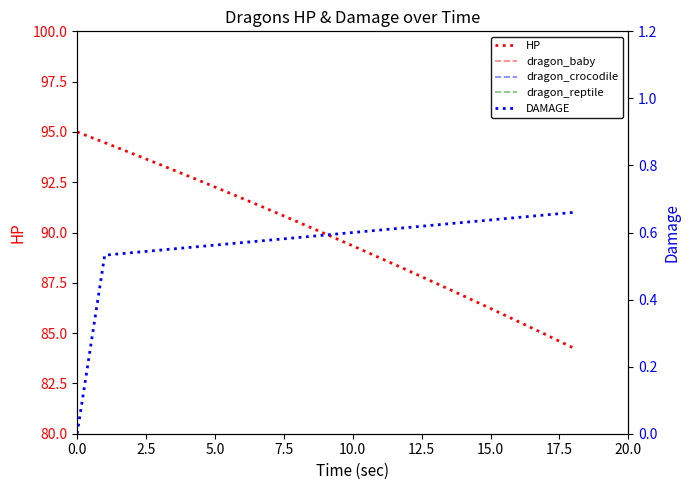

What position from the right is 12?

7